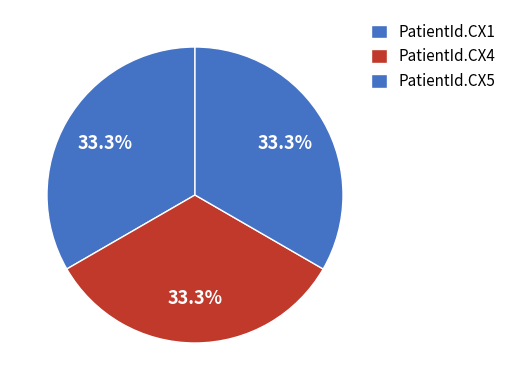

Approximately how many times larger is the value at PatientId.CX5 compared to PatientId.CX4?

1.0